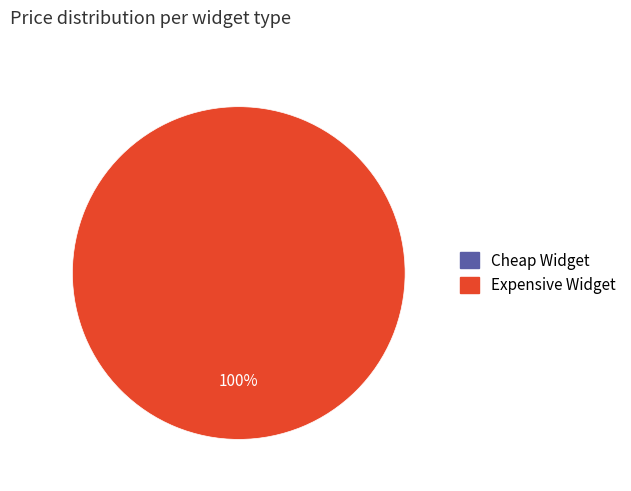

To the nearest percent, what is the average slice percentage?

50%